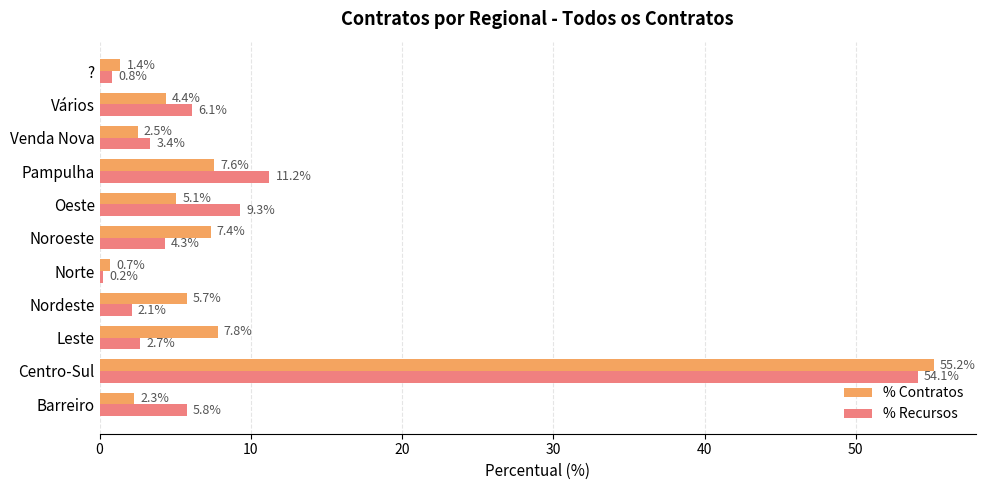

At how many categories does at least one series exceed 24?

1